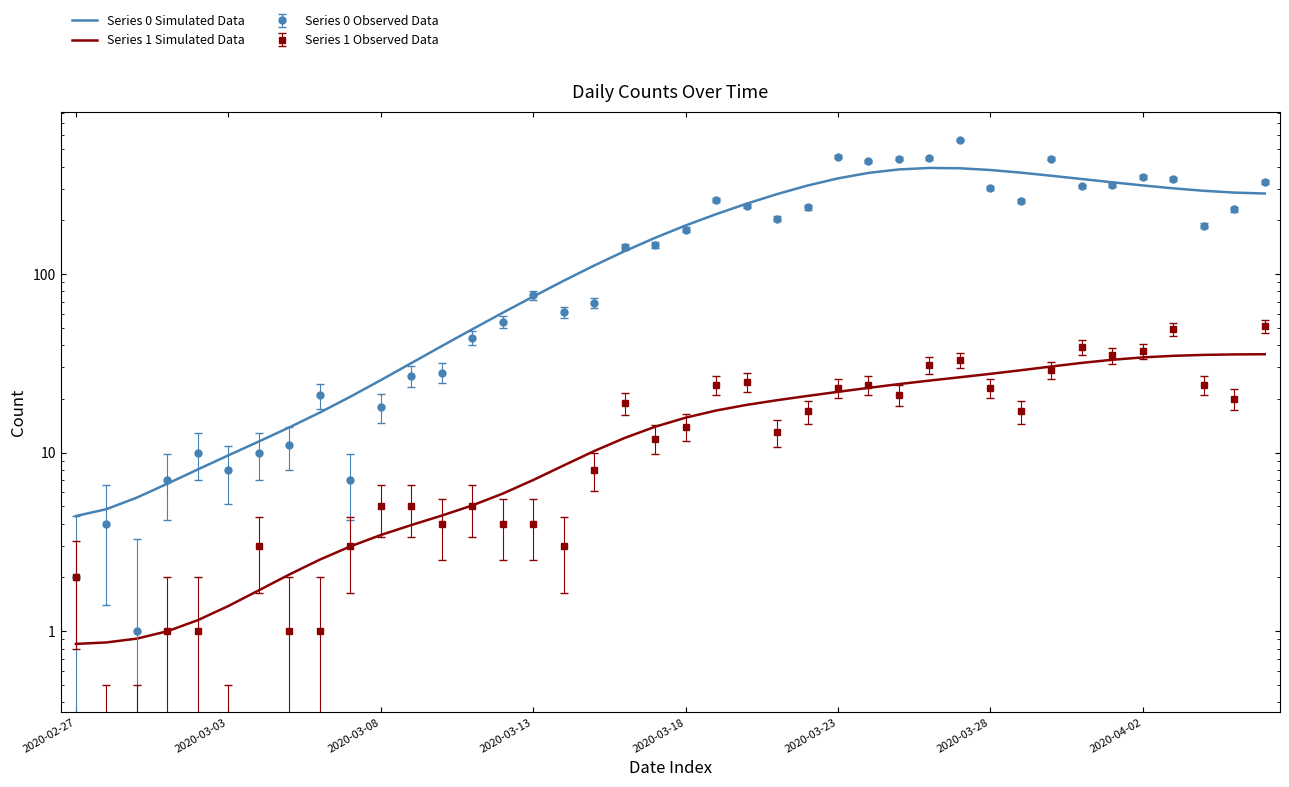

What is the average value of the Series 0 Simulated Data series?

181.4